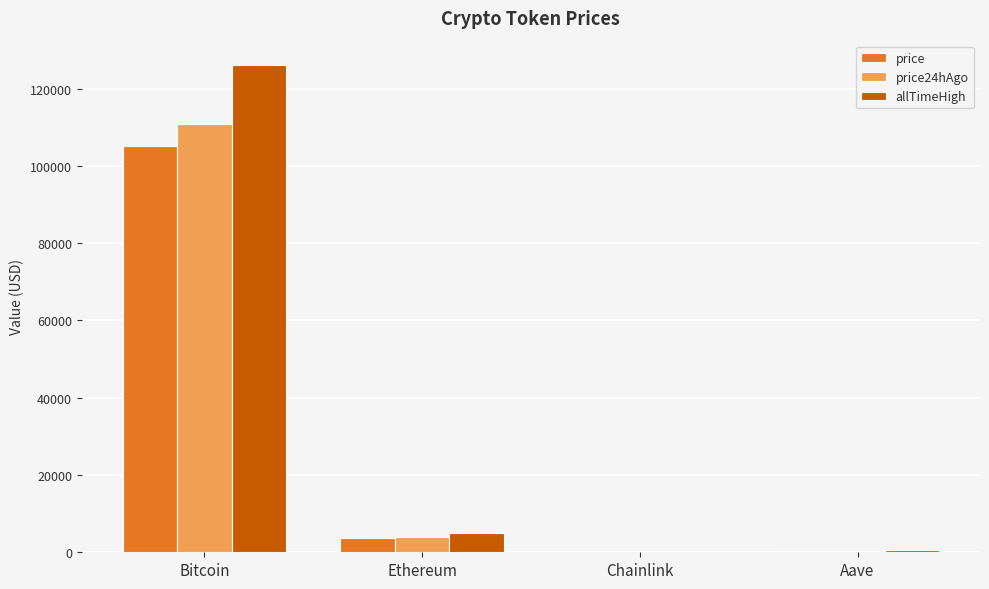

True or false: price24hAgo has a value of 18.0 at Chainlink.

True